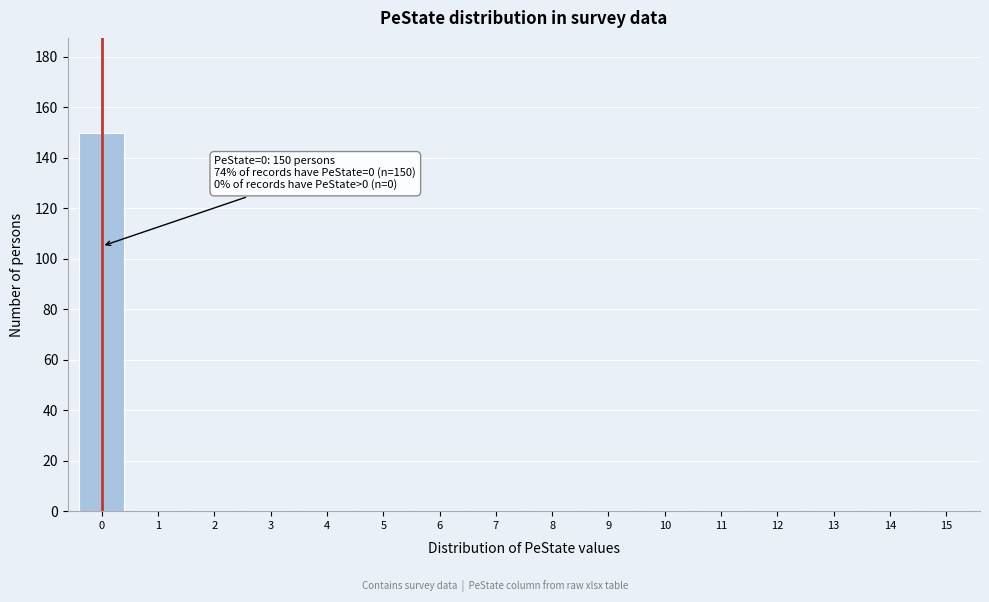

Reading left to right, transcribe all the data shown in this chart.

0=150	1=0	2=0	3=0	4=0	5=0	6=0	7=0	8=0	9=0	10=0	11=0	12=0	13=0	14=0	15=0